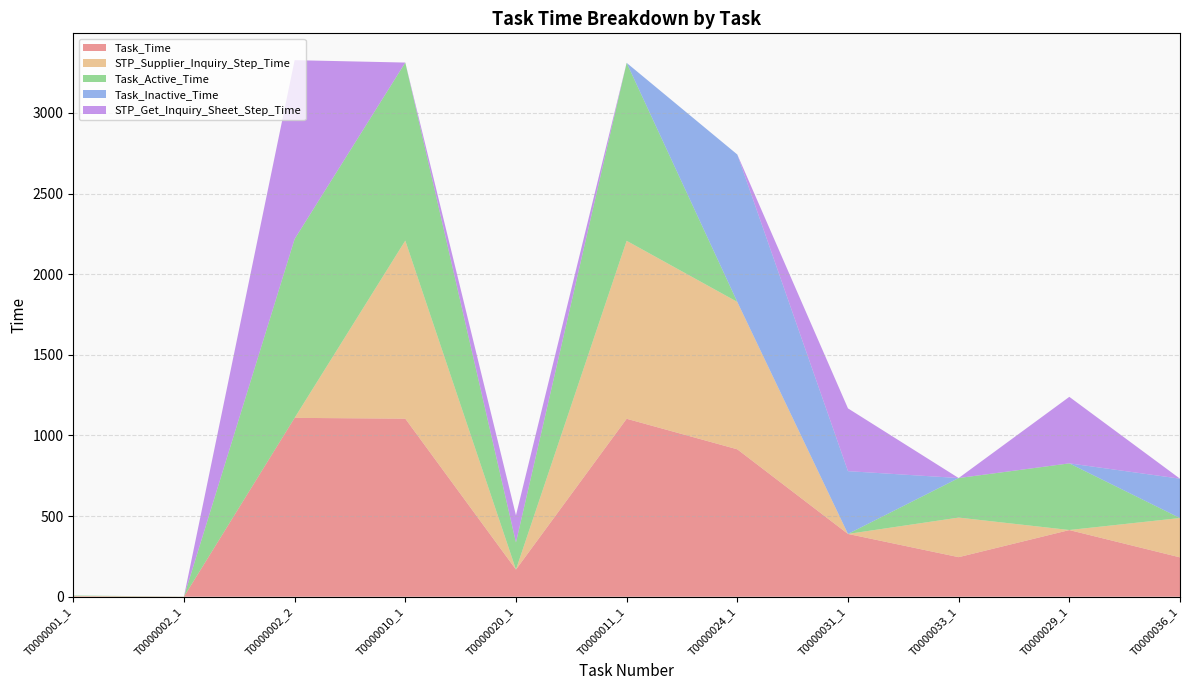

Reading right to left, list all the values displayed in this chart.

Task_Time: T0000036_1=244.0	T0000029_1=413.3	T0000033_1=245.3	T0000031_1=389.3	T0000024_1=914.1	T0000011_1=1103.6	T0000020_1=168.2	T0000010_1=1104.2	T0000002_2=1109.1	T0000002_1=0.3	T0000001_1=2.5
STP_Supplier_Inquiry_Step_Time: T0000036_1=244.0	T0000029_1=0.4	T0000033_1=245.3	T0000031_1=0.1	T0000024_1=914.1	T0000011_1=1103.6	T0000020_1=0.2	T0000010_1=1104.2	T0000002_2=0.0	T0000002_1=0.3	T0000001_1=2.5
Task_Active_Time: T0000036_1=0.0	T0000029_1=413.2	T0000033_1=245.1	T0000031_1=0.0	T0000024_1=0.0	T0000011_1=1103.4	T0000020_1=168.1	T0000010_1=1104.1	T0000002_2=1109.0	T0000002_1=0.3	T0000001_1=2.4
Task_Inactive_Time: T0000036_1=244.0	T0000029_1=0.1	T0000033_1=0.2	T0000031_1=389.3	T0000024_1=914.1	T0000011_1=0.1	T0000020_1=0.1	T0000010_1=0.1	T0000002_2=0.1	T0000002_1=0.0	T0000001_1=0.1
STP_Get_Inquiry_Sheet_Step_Time: T0000036_1=0.0	T0000029_1=412.5	T0000033_1=0.0	T0000031_1=389.3	T0000024_1=0.0	T0000011_1=0.0	T0000020_1=168.1	T0000010_1=0.0	T0000002_2=1109.1	T0000002_1=0.0	T0000001_1=0.0